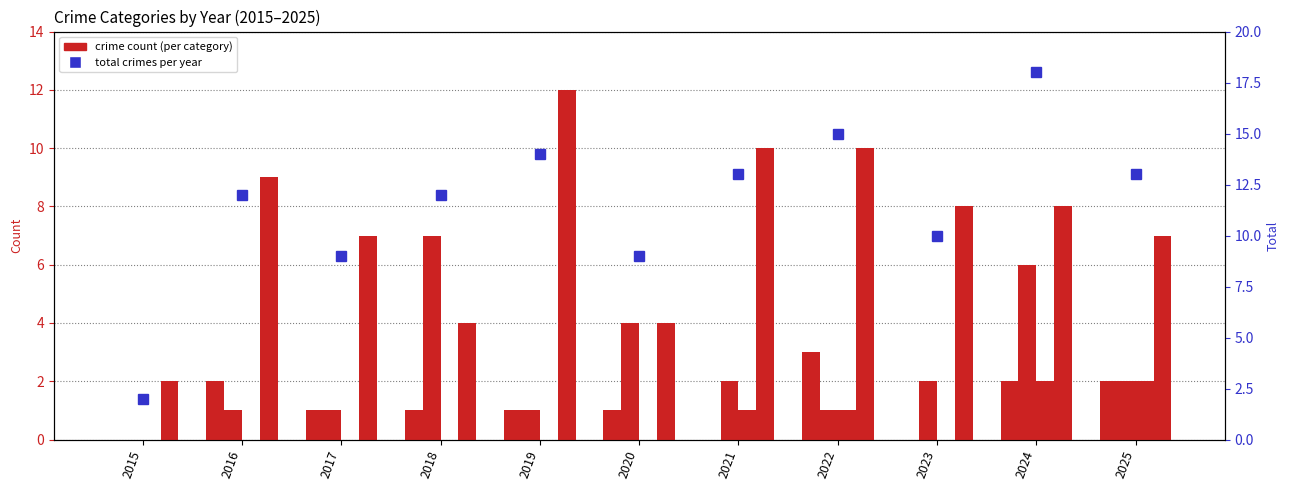

How many bars are there in each group?

5